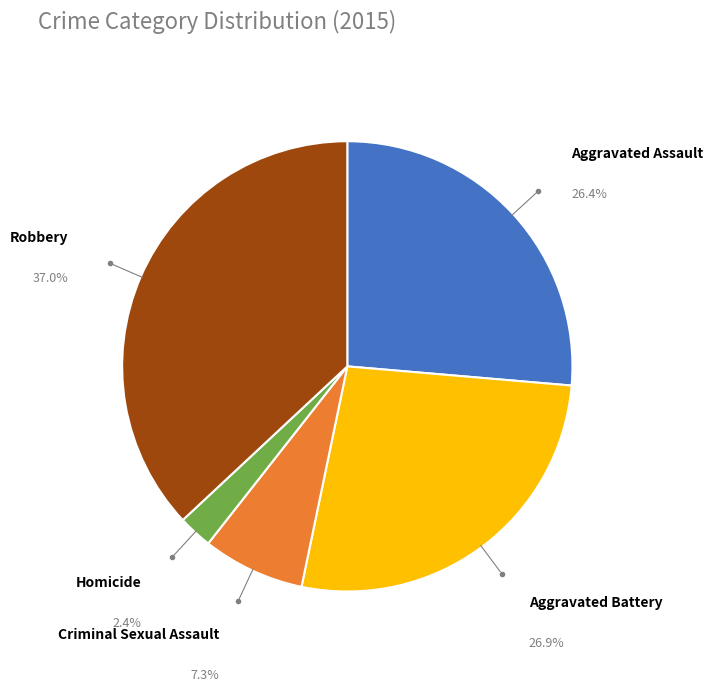

Does any single category account for the majority?

No